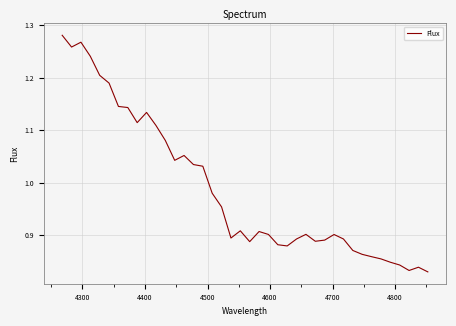

What is the difference between the maximum and minimum values?

0.5